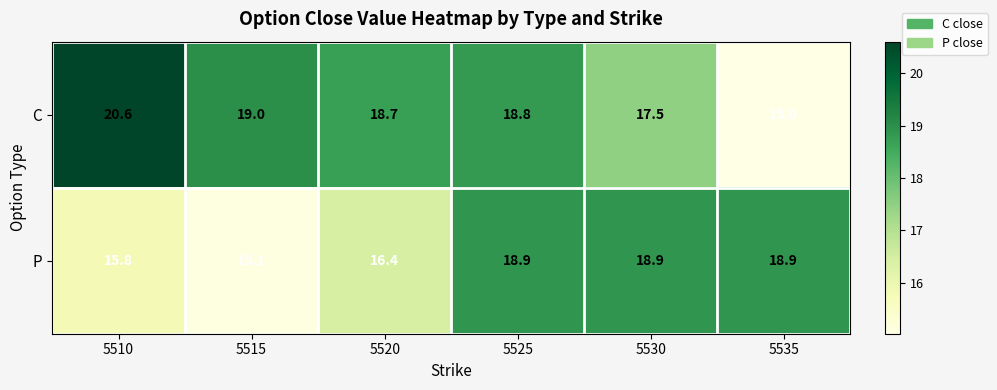

The C series shows 20.6 at 5510. True or false?

True